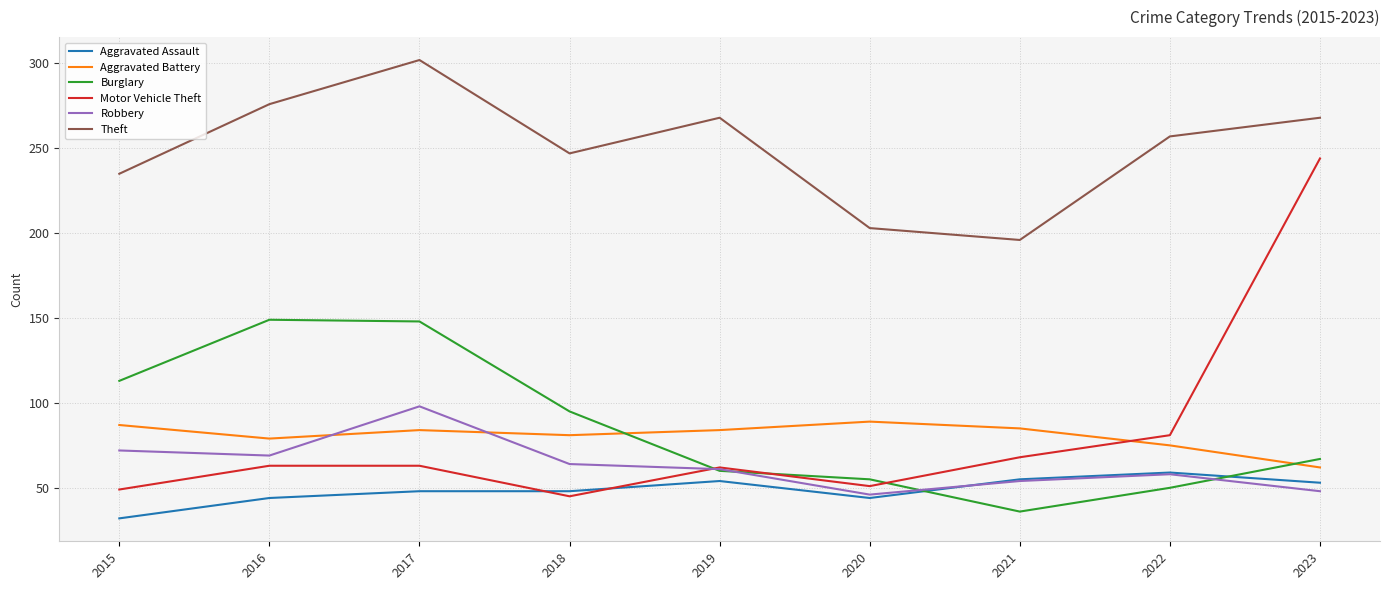

At 2017, list the series in order from largest to smallest.

Theft, Burglary, Robbery, Aggravated Battery, Motor Vehicle Theft, Aggravated Assault